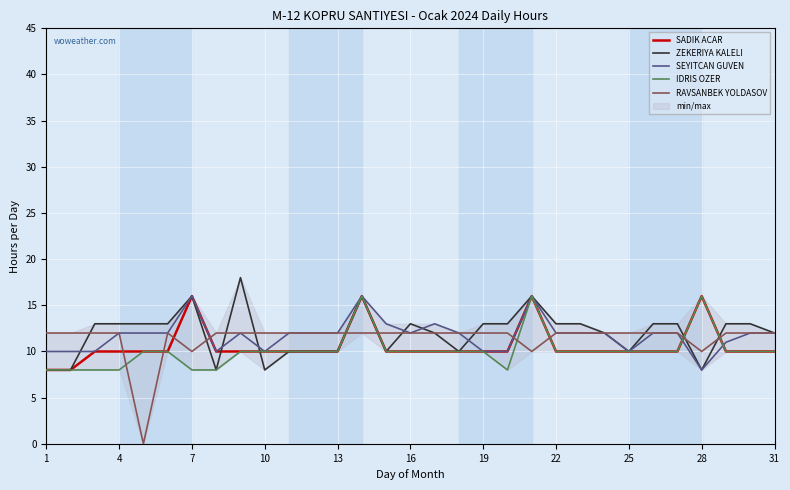

How many lines are shown in the chart?

5